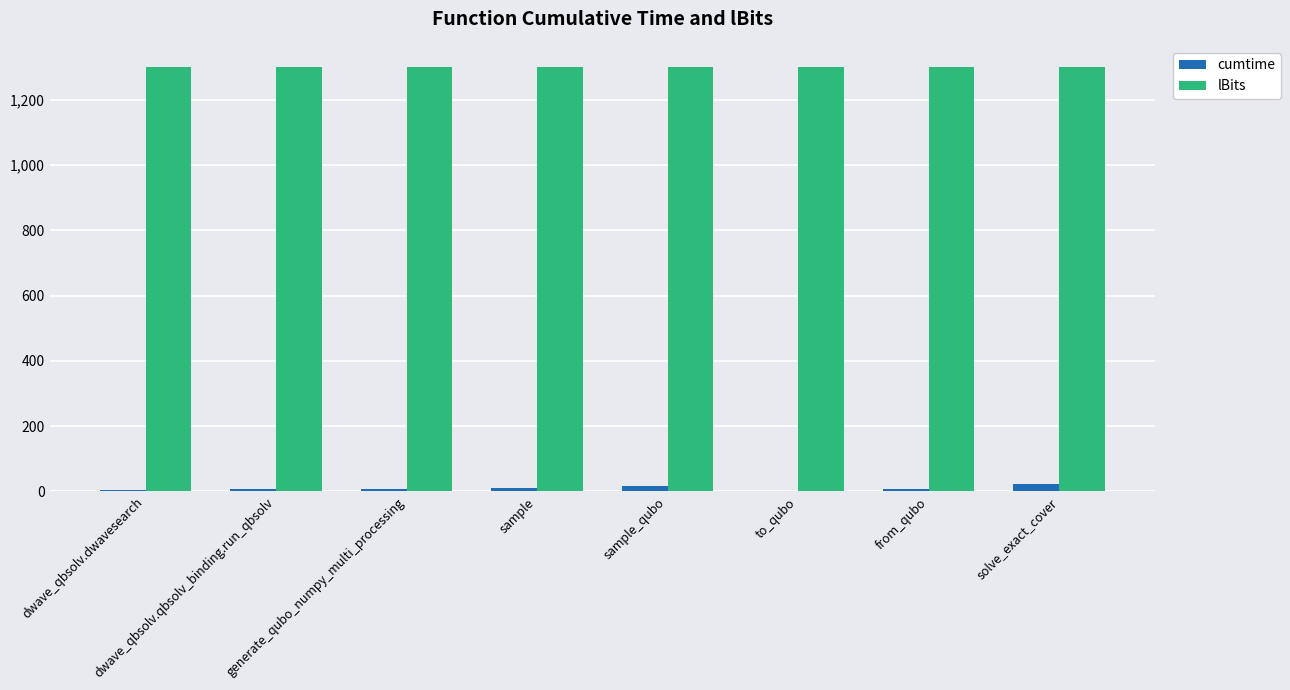

Is it true that lBits equals 1300.0 at sample_qubo?

True